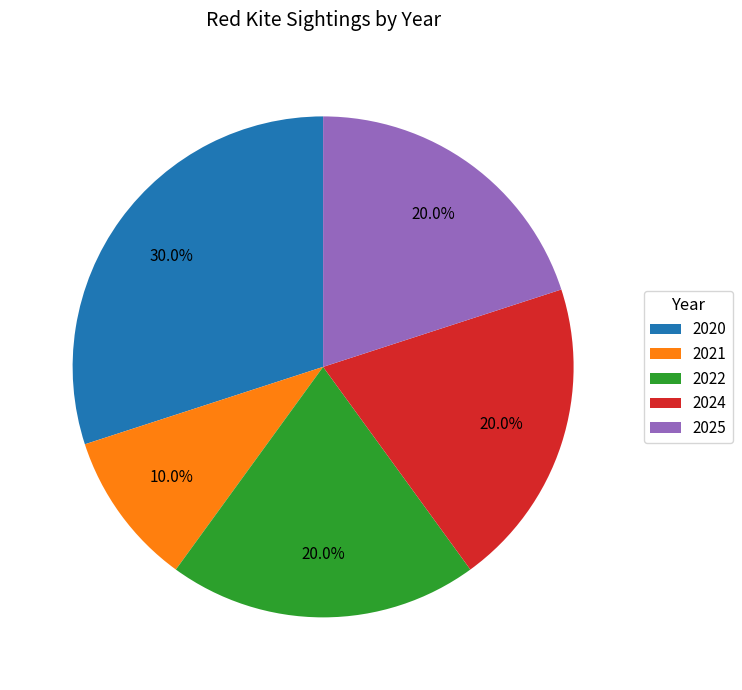

How many segments does this pie chart have?

5